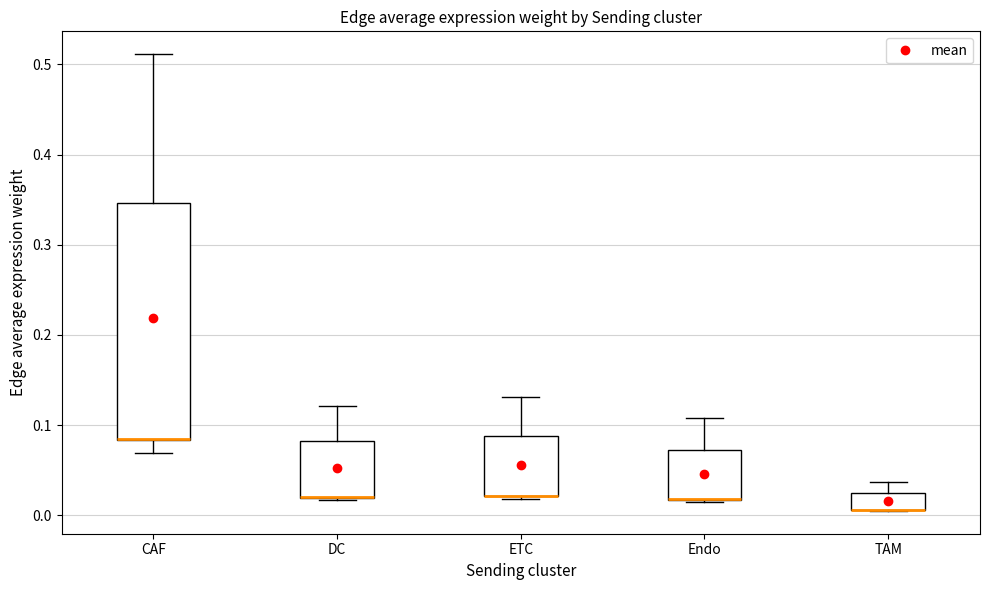

Reading left to right, transcribe this box plot: for each box, give where its median line is, the range the box spans, and where its two whiskers end, as read against the y-axis. The values are not printed on the chart, so give them approximately, as read against the axis.

CAF: median 0.08 (drawn on the box's lower edge), box 0.08 to 0.35, whiskers 0.07 to 0.51
DC: median 0.02 (drawn on the box's lower edge), box 0.02 to 0.08, whiskers 0.02 (just below the box's lower edge) to 0.12
ETC: median 0.02 (drawn on the box's lower edge), box 0.02 to 0.09, whiskers 0.02 (just below the box's lower edge) to 0.13
Endo: median 0.02 (drawn on the box's lower edge), box 0.02 to 0.07, whiskers 0.01 to 0.11
TAM: median 0.01 (drawn on the box's lower edge), box 0.01 to 0.02, whiskers 0.00 to 0.04